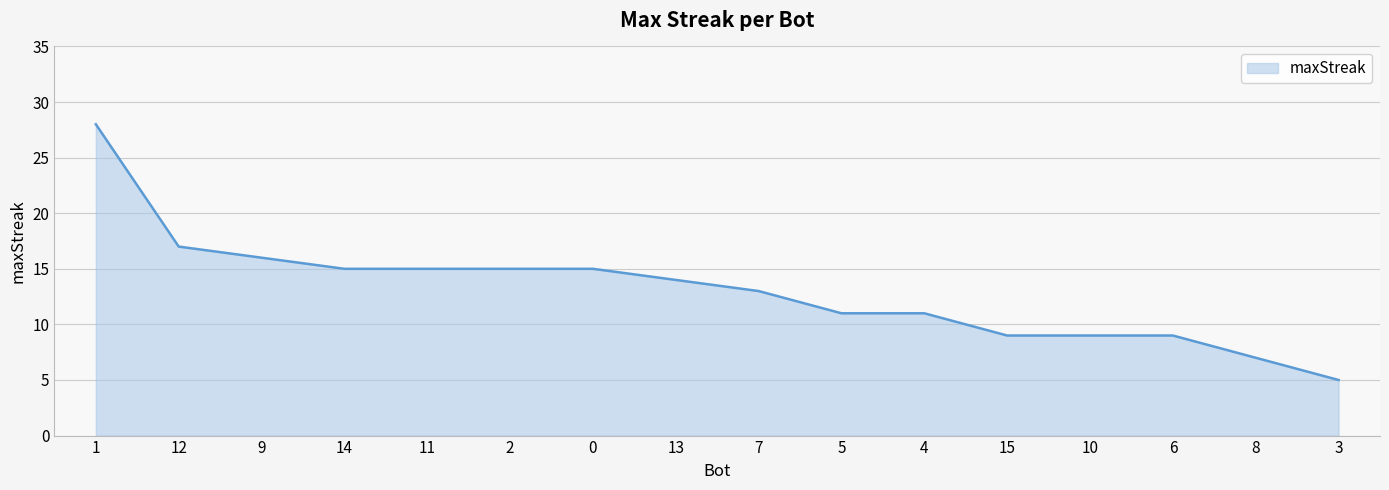

Between 5 and 8, which is larger?

5